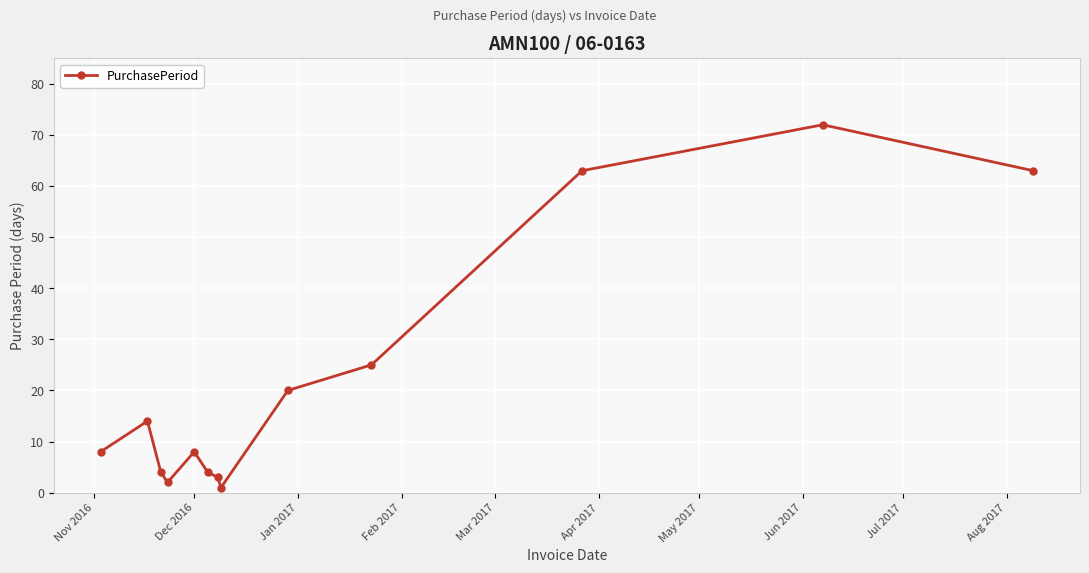

Reading right to left, extract all data points from this chart.

63	72	63	25	20	1	3	4	8	2	4	14	8